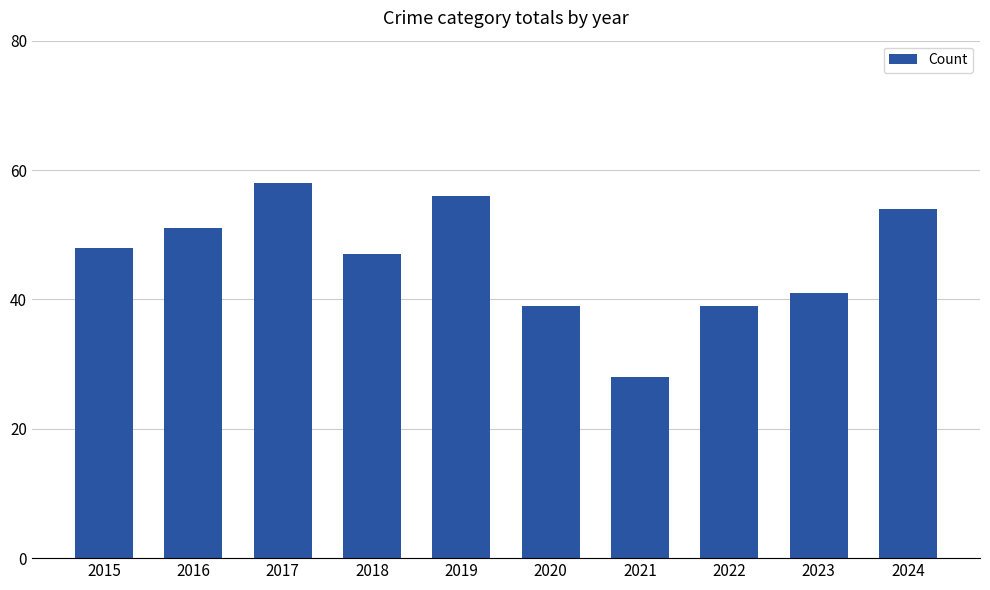

Reading left to right, what are all the values shown in this chart?

48	51	58	47	56	39	28	39	41	54